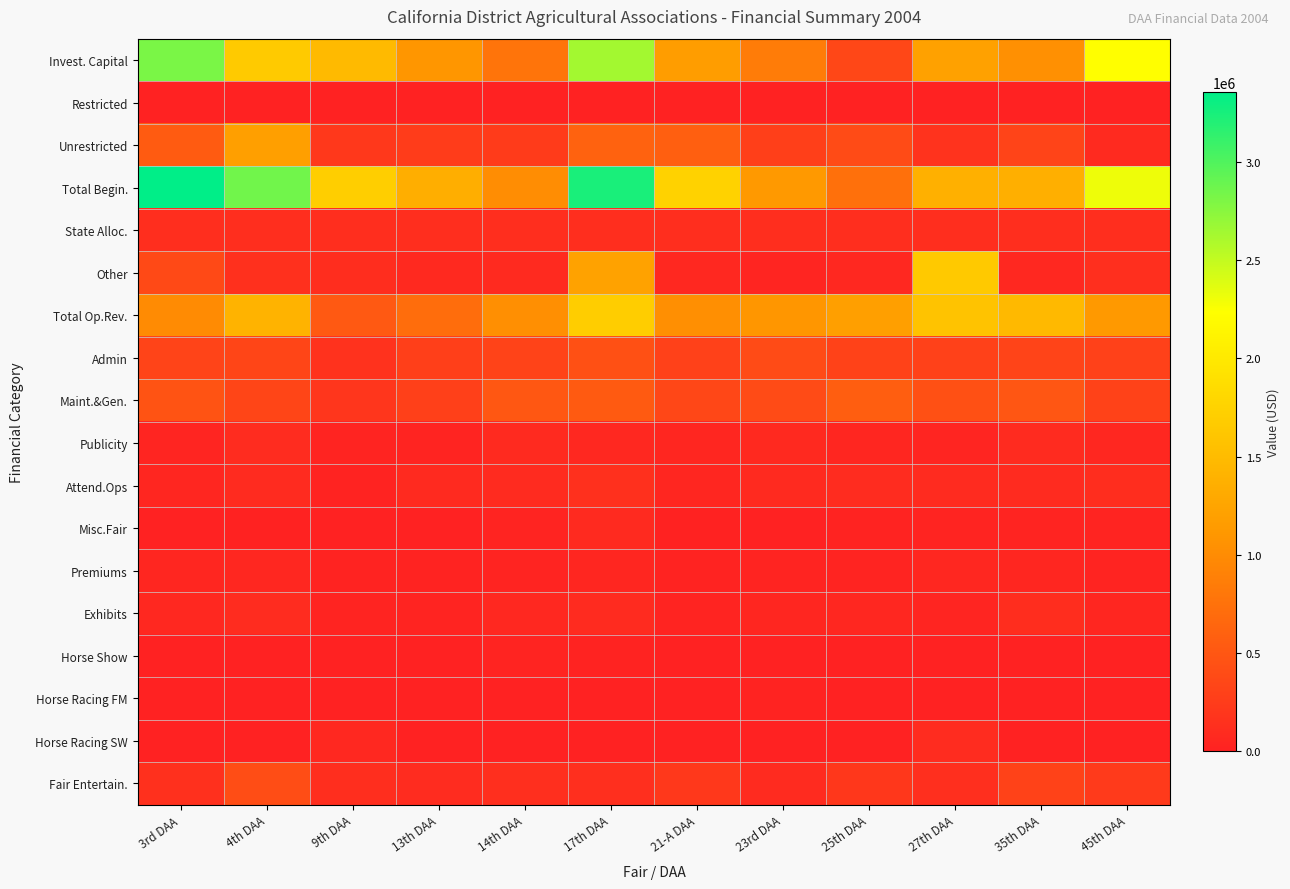

Which label corresponds to the largest value in the chart?

3rd DAA